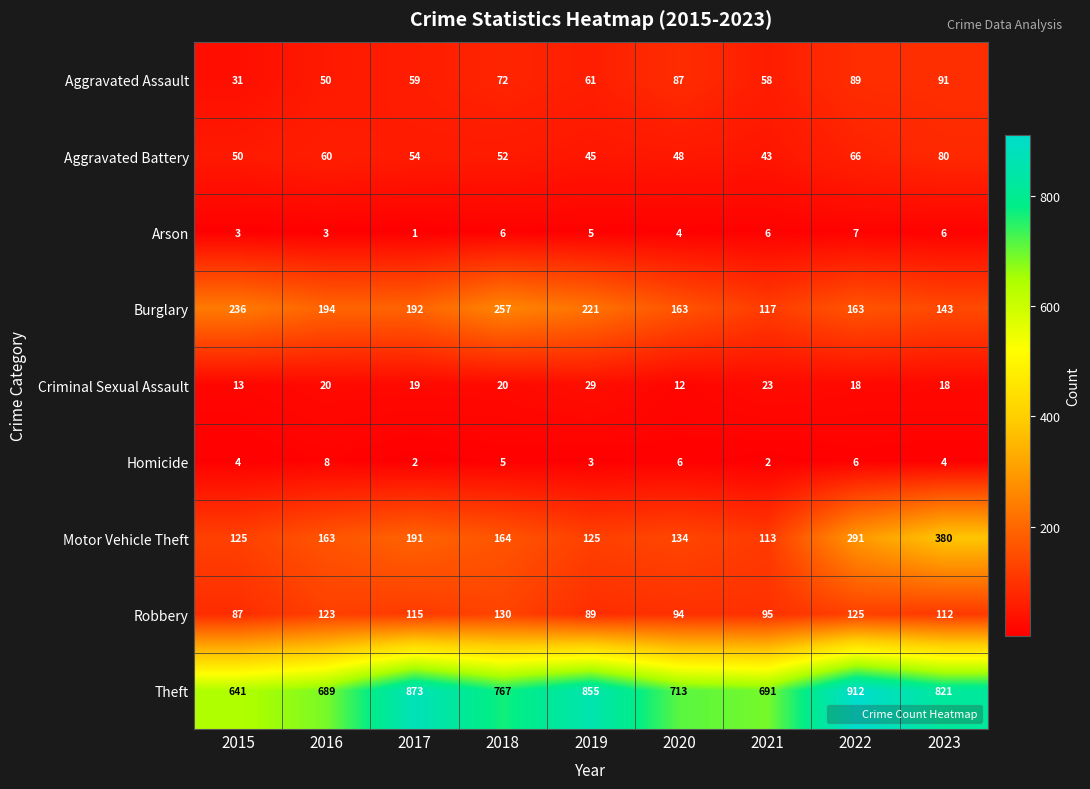

Rank the series by their maximum value, from highest to lowest.

Theft, Motor Vehicle Theft, Burglary, Robbery, Aggravated Assault, Aggravated Battery, Criminal Sexual Assault, Homicide, Arson